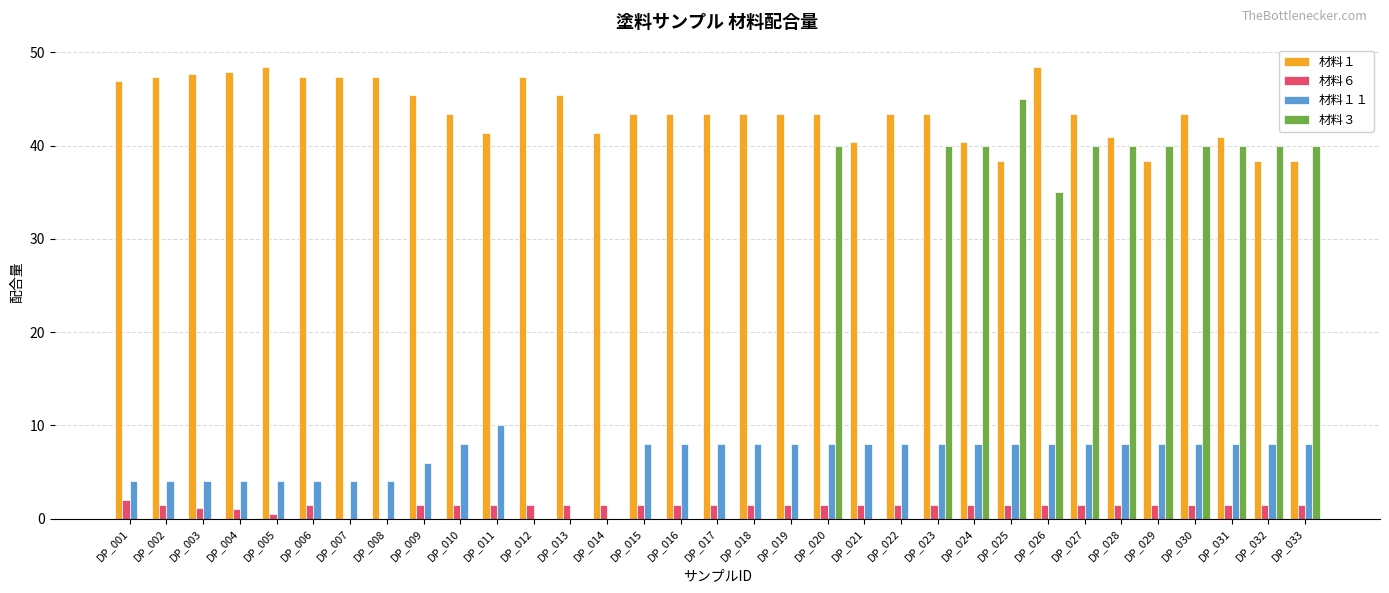

Are the bars horizontal?

No